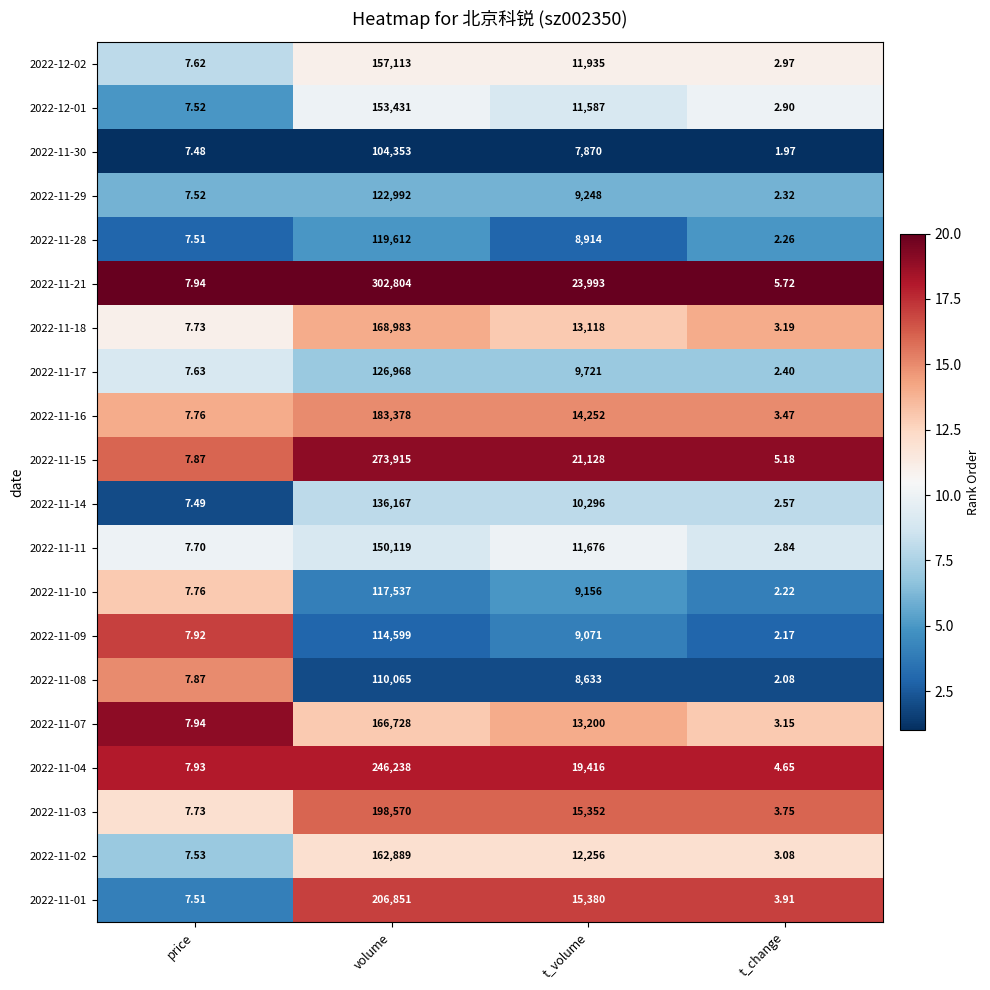

Which category has the highest value in the 2022-11-30 series?

volume